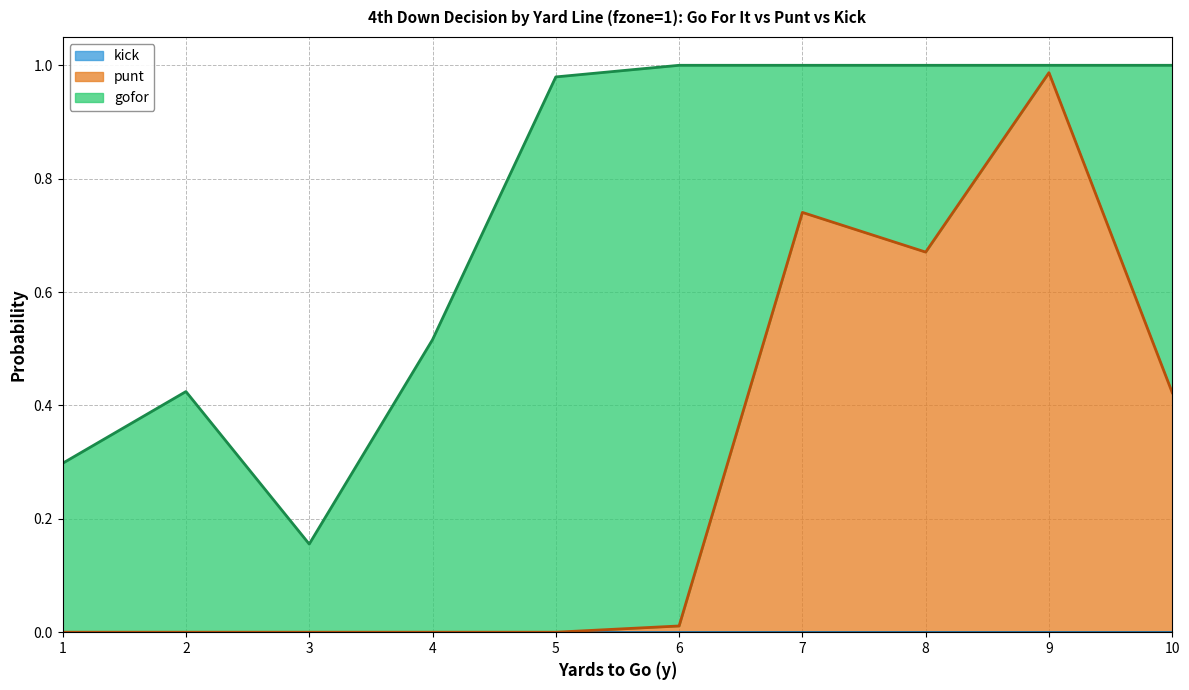

What are all the series names shown in the legend?

gofor, punt, kick